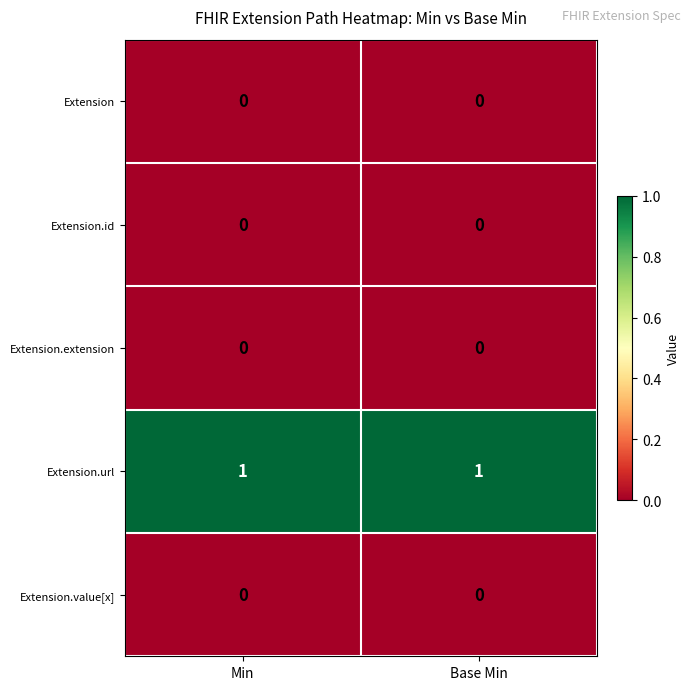

The value of Extension.extension at Base Min is 0. True or false?

True